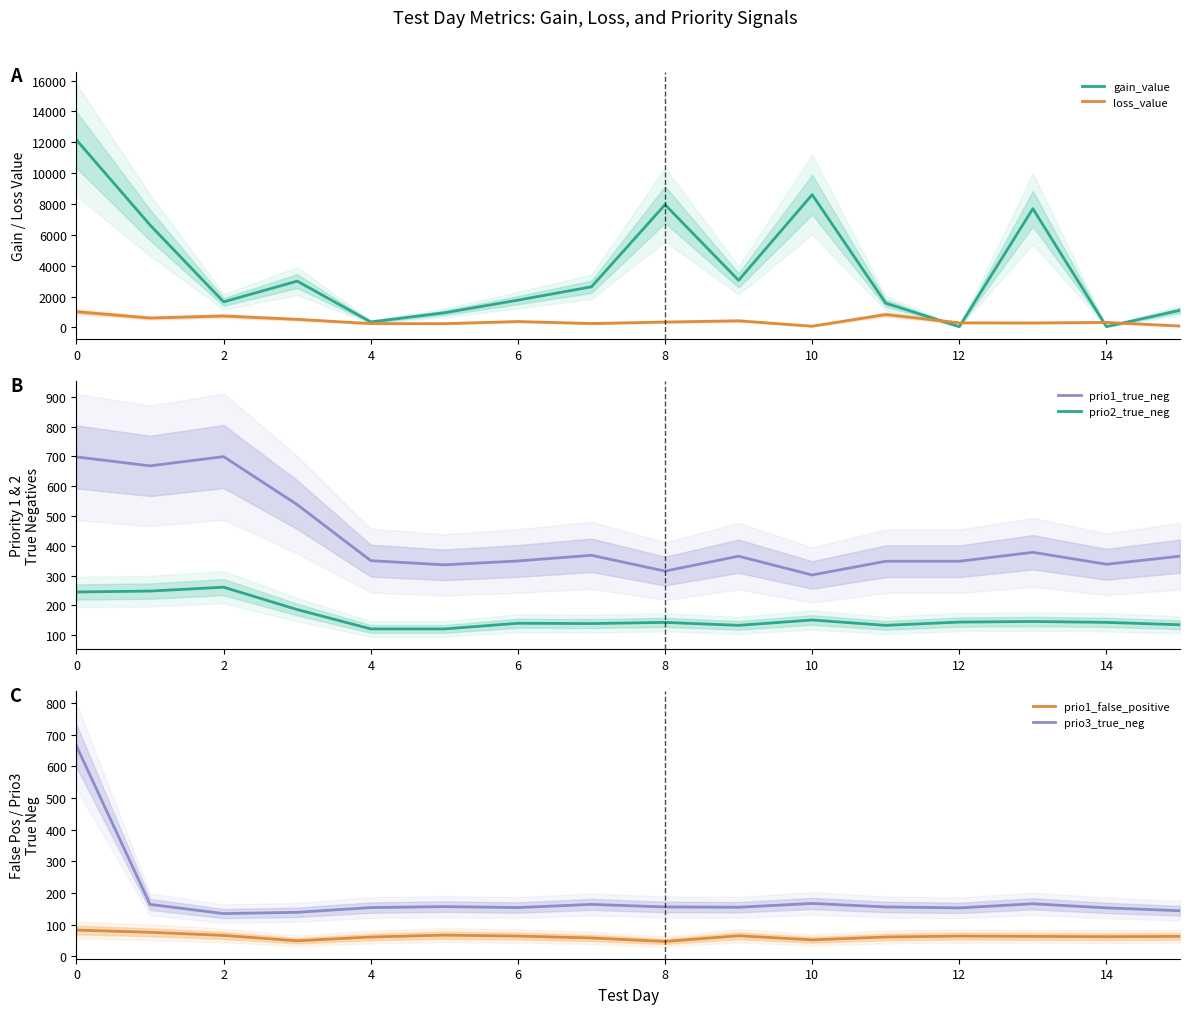

How many times do prio1_false_positive and gain_value cross each other?

4